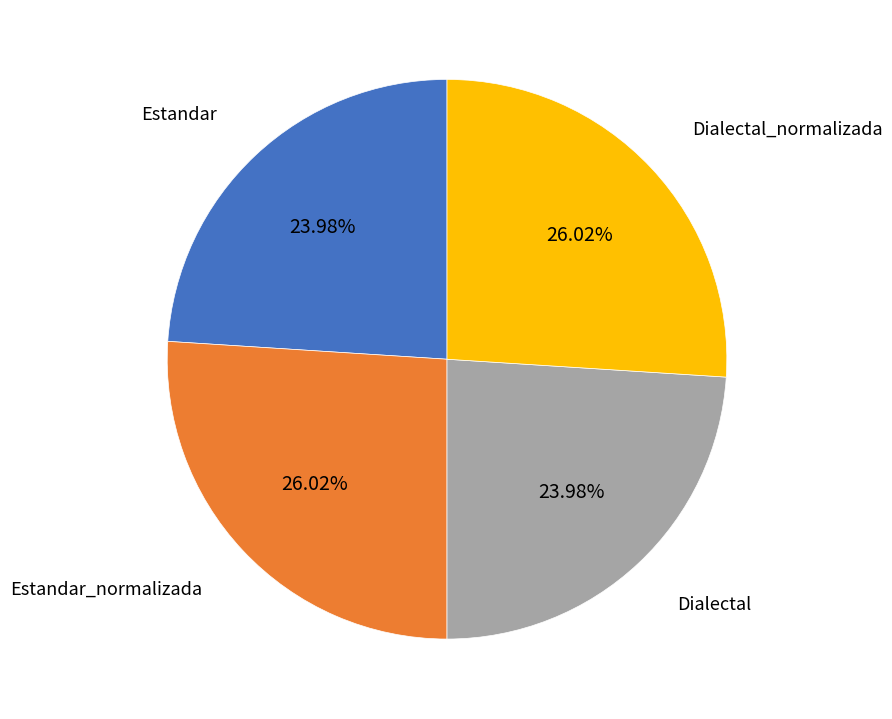

How many segments does this pie chart have?

4